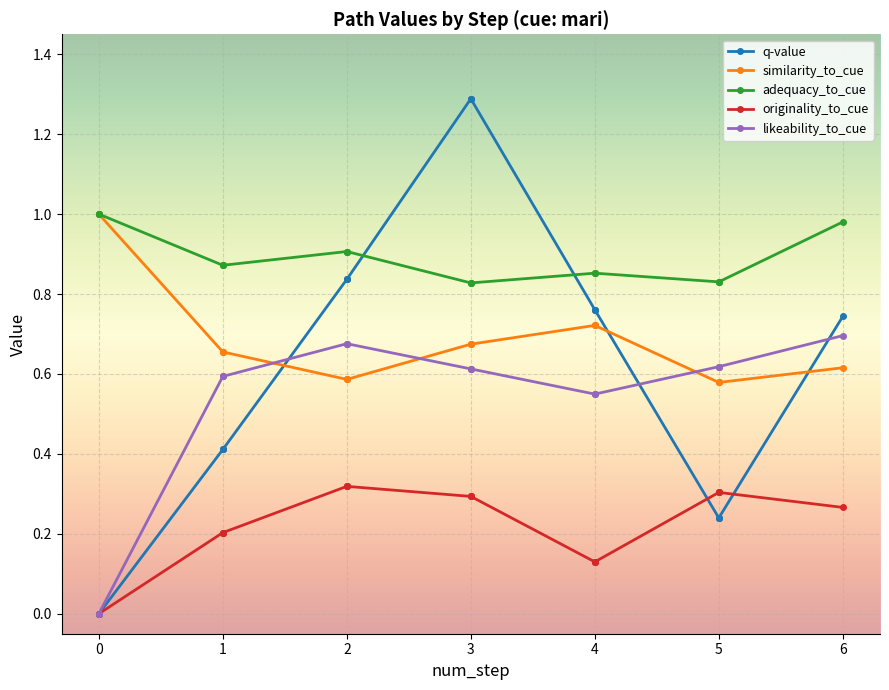

What are all the series names shown in the legend?

q-value, similarity_to_cue, adequacy_to_cue, originality_to_cue, likeability_to_cue